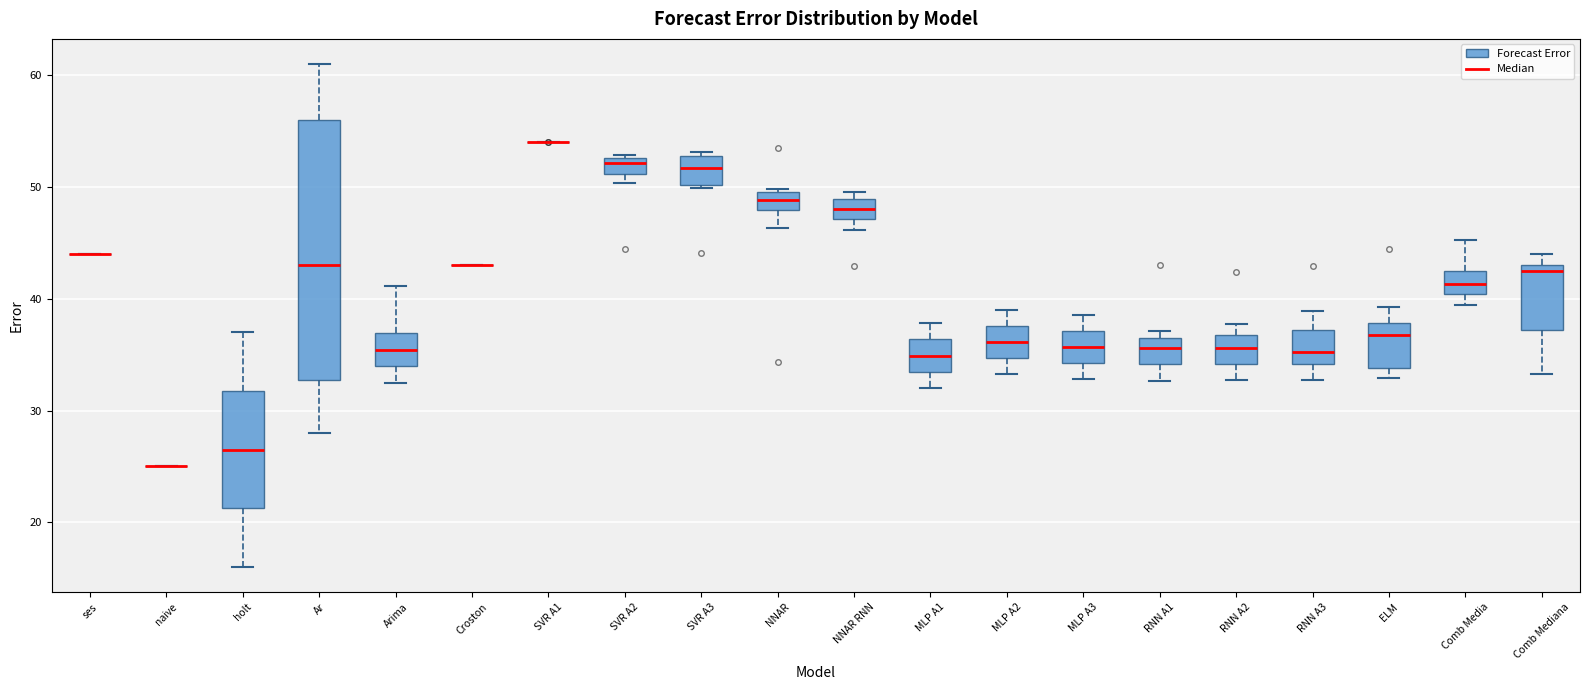

Comparing the boxes themselves (not the whiskers), which one is the tallest?

Ar